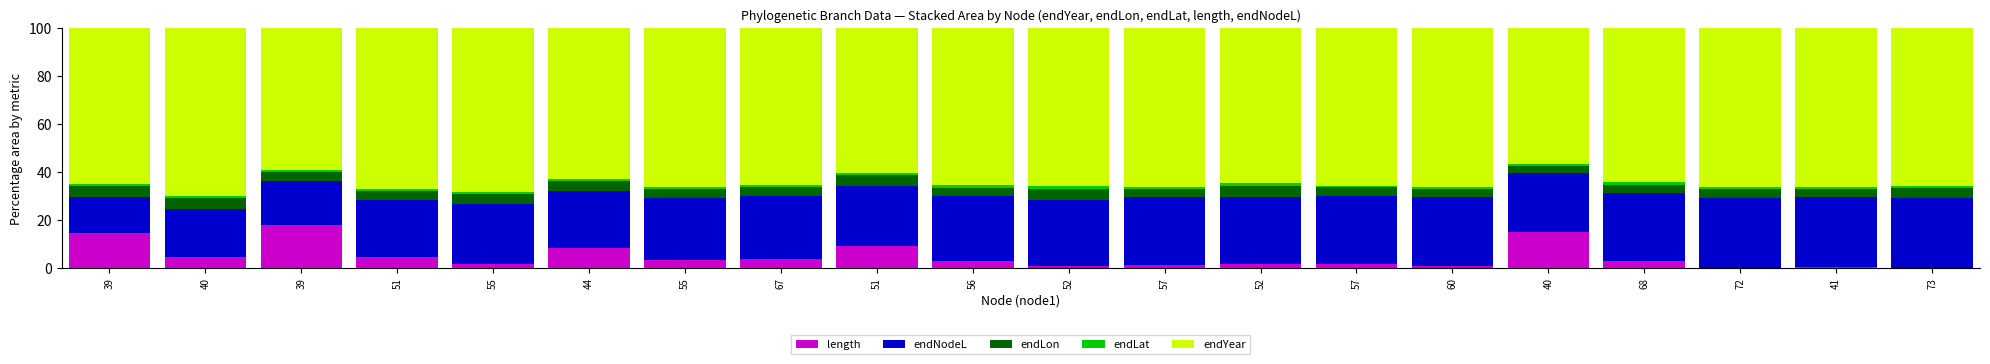

What is the difference between the maximum and minimum values in the endLat series?

0.6